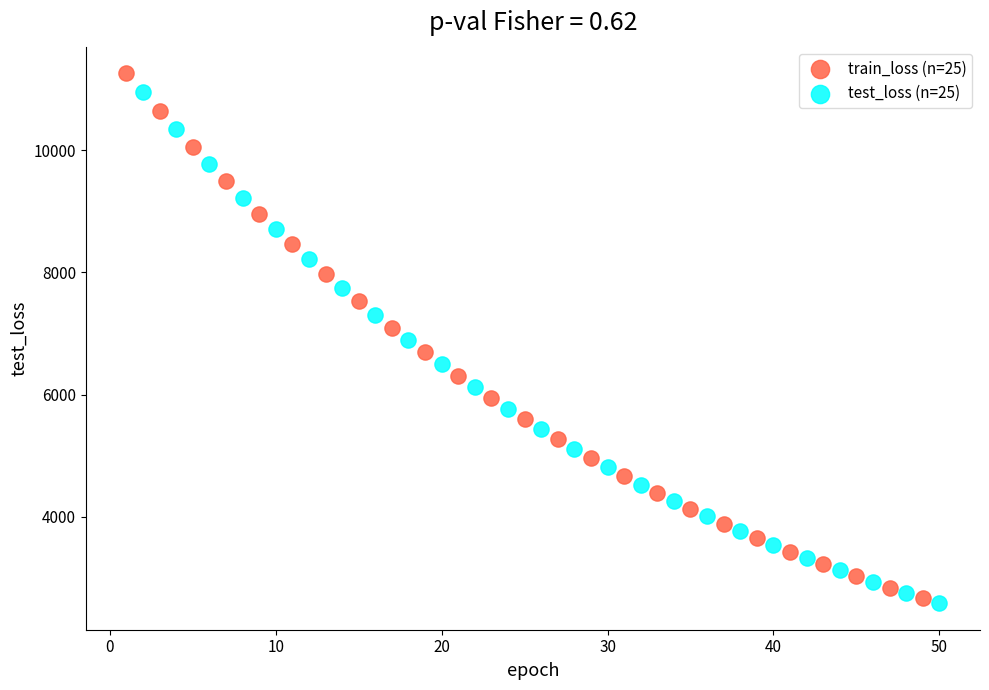

Which series has the widest spread of Y values?

train_loss (n=25)